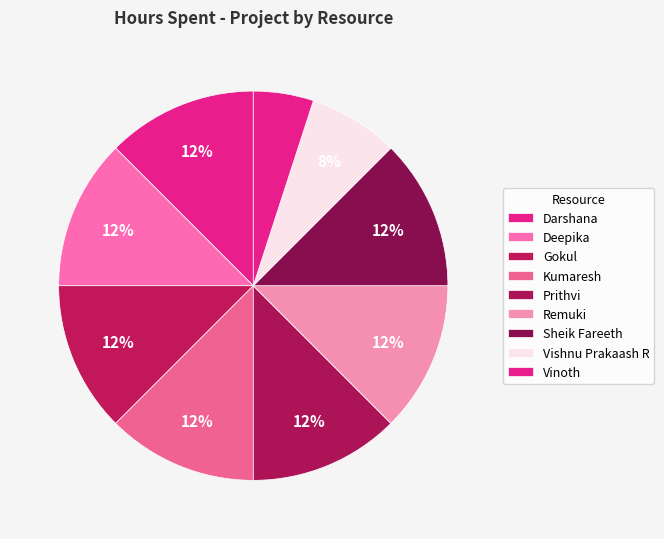

To the nearest percent, what is the average slice percentage?

11%